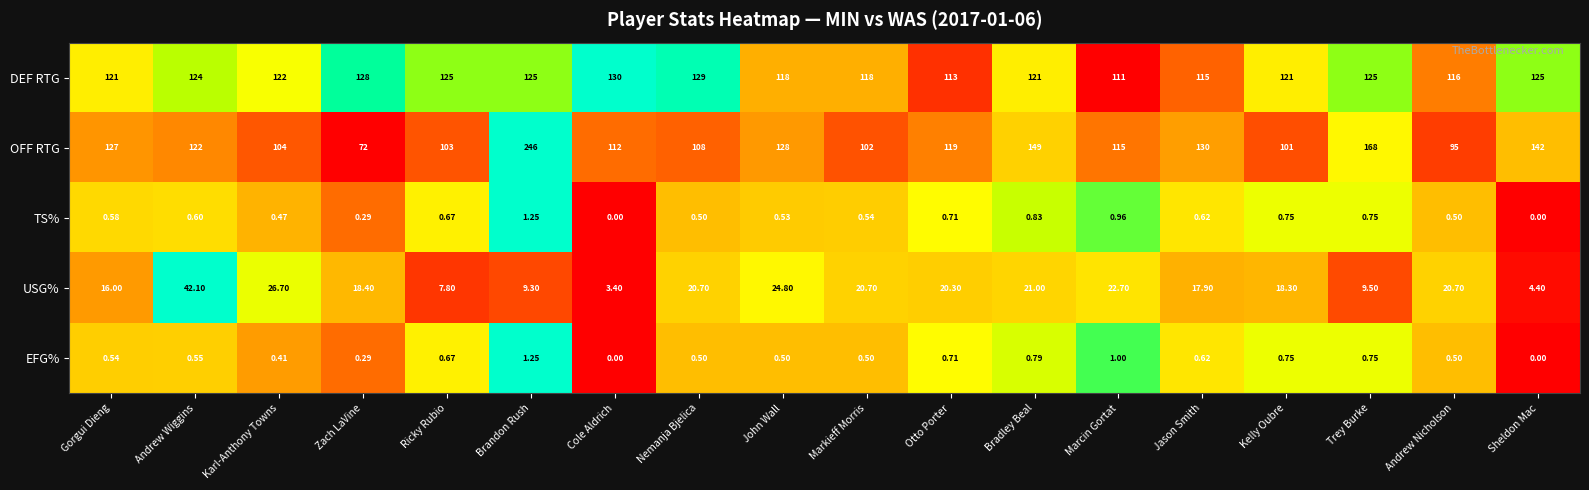

Which series has the largest range (max minus min)?

OFF RTG